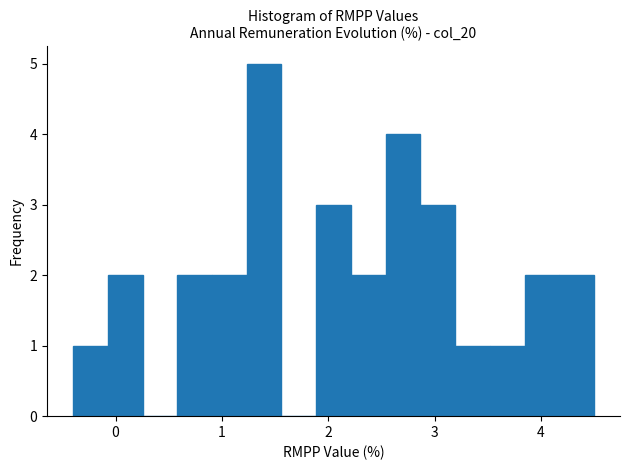

Around what value on the x-axis is the tallest bar? Give the approximate position of its centre, as read against the axis.

1.4